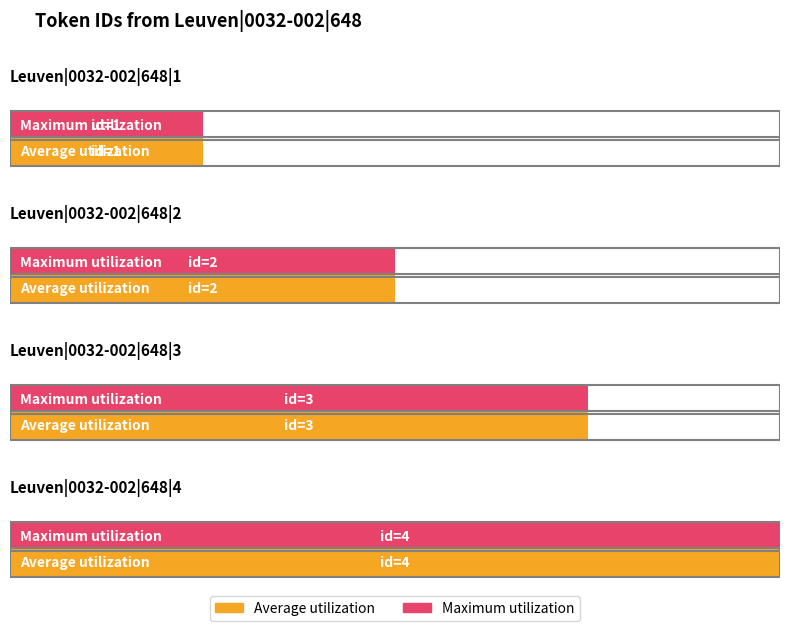

What is the difference between the second highest and second lowest values in the Maximum utilization series?

1